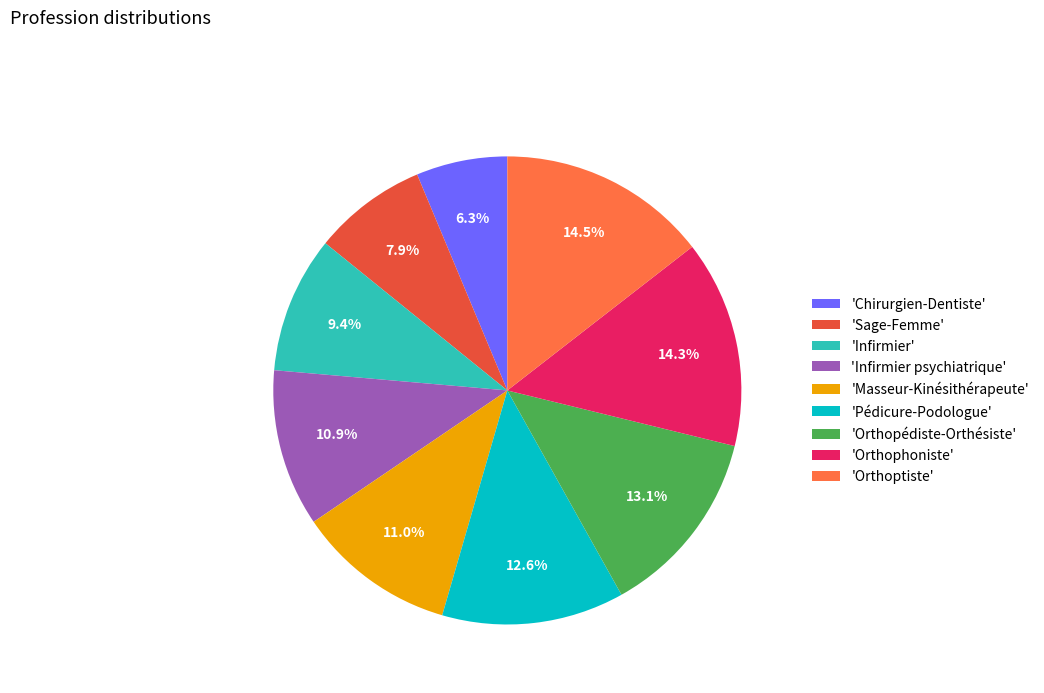

Is 'Infirmier psychiatrique' the majority of the pie?

No